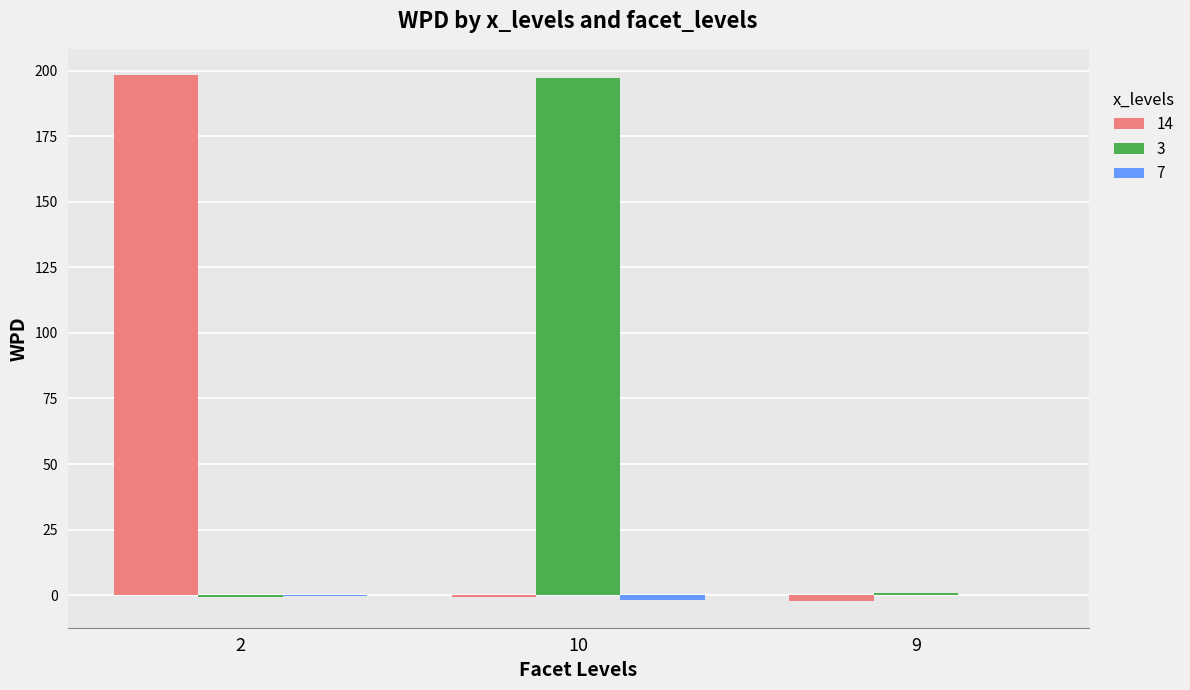

How many series are shown in this chart?

3